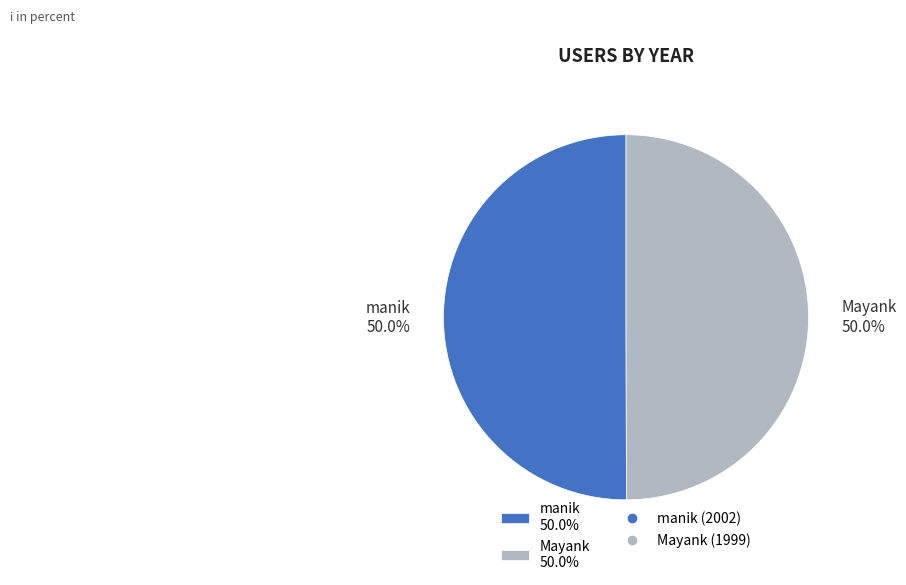

Approximately how many times larger is the value at manik 50.0% compared to Mayank 50.0%?

1.0